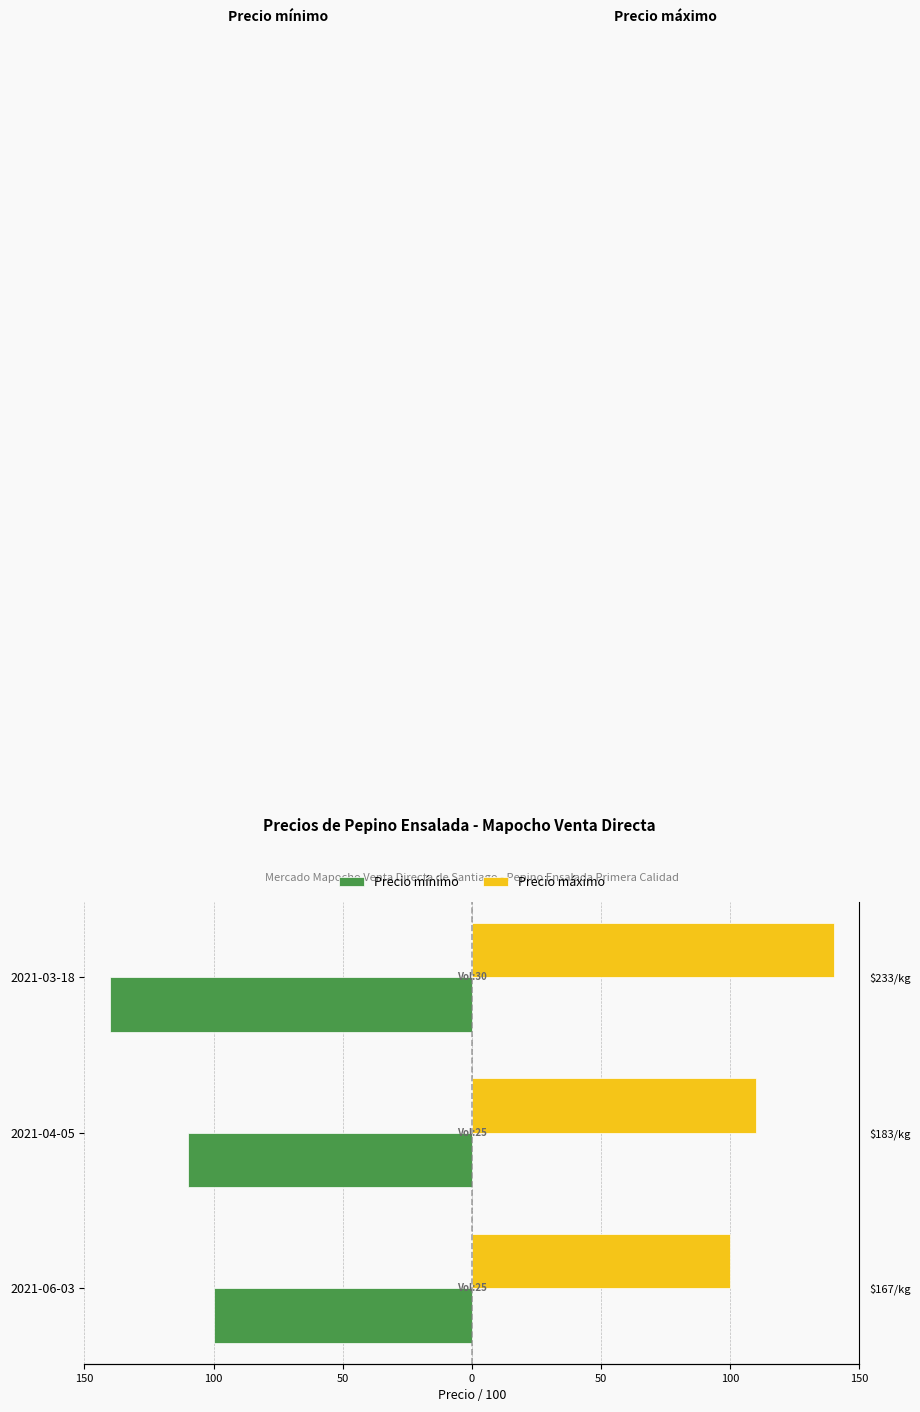

True or false: Precio mínimo has a value of -69 at 2021-06-03.

False